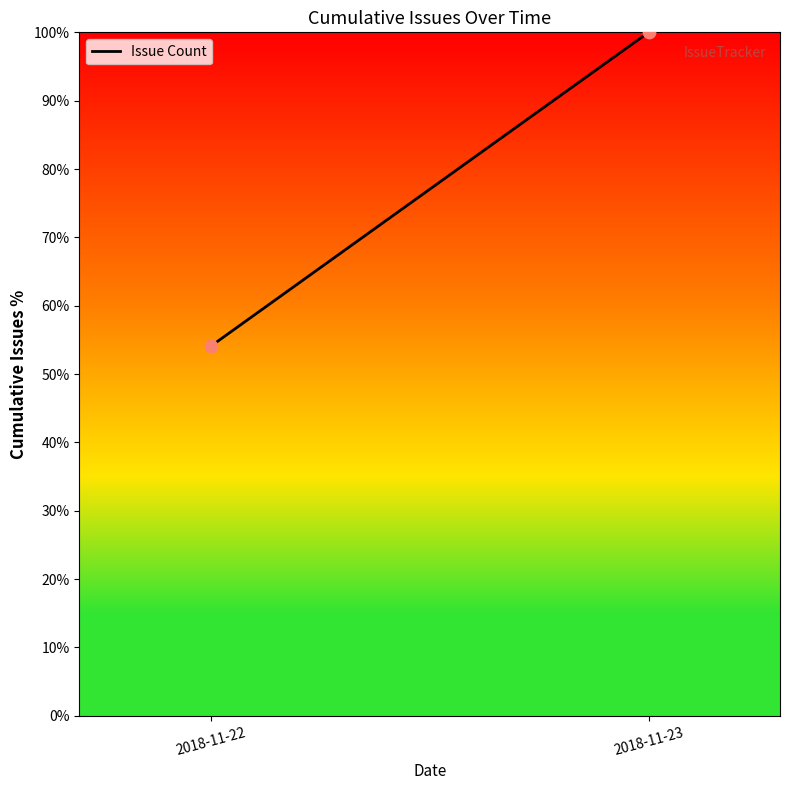

What is the range of Y values (max minus min)?

45.9